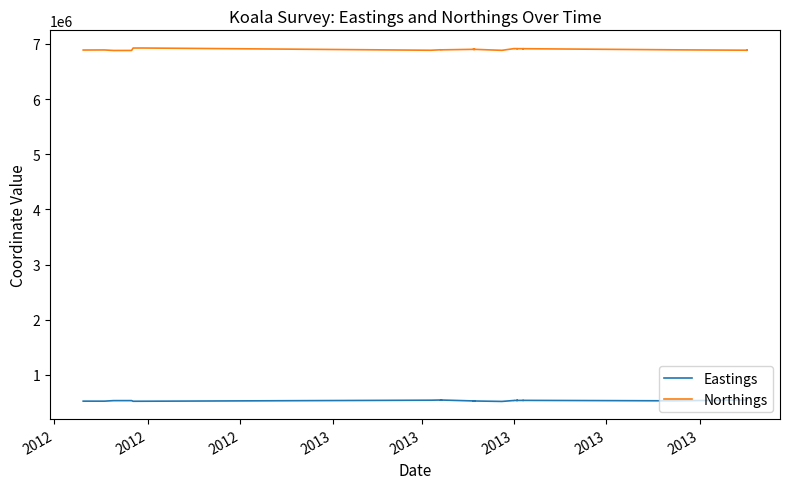

True or false: Eastings and Northings intersect in this chart.

False